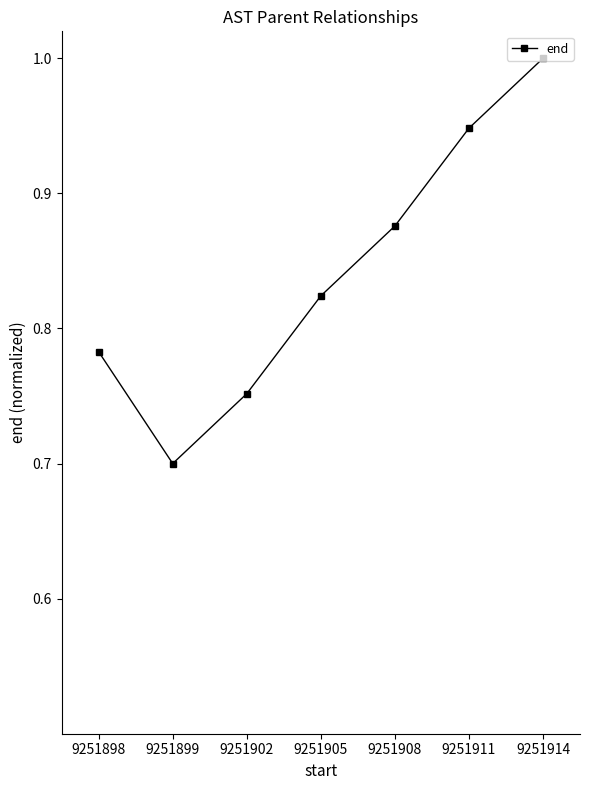

At which label is the value closest to 0?

9251899